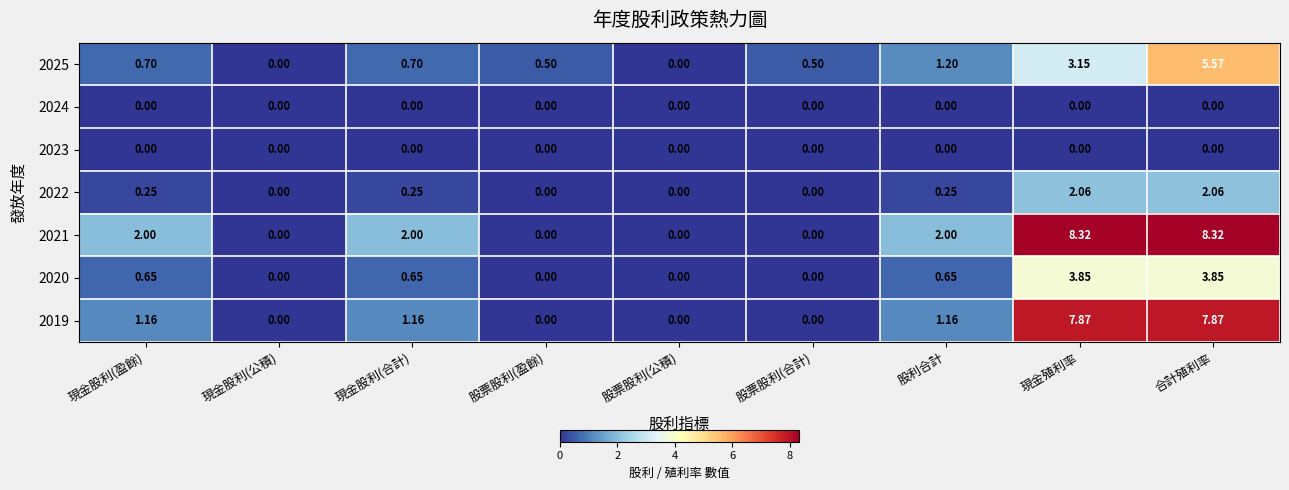

Which series changed the most between 股利合計 and 合計殖利率?

2019